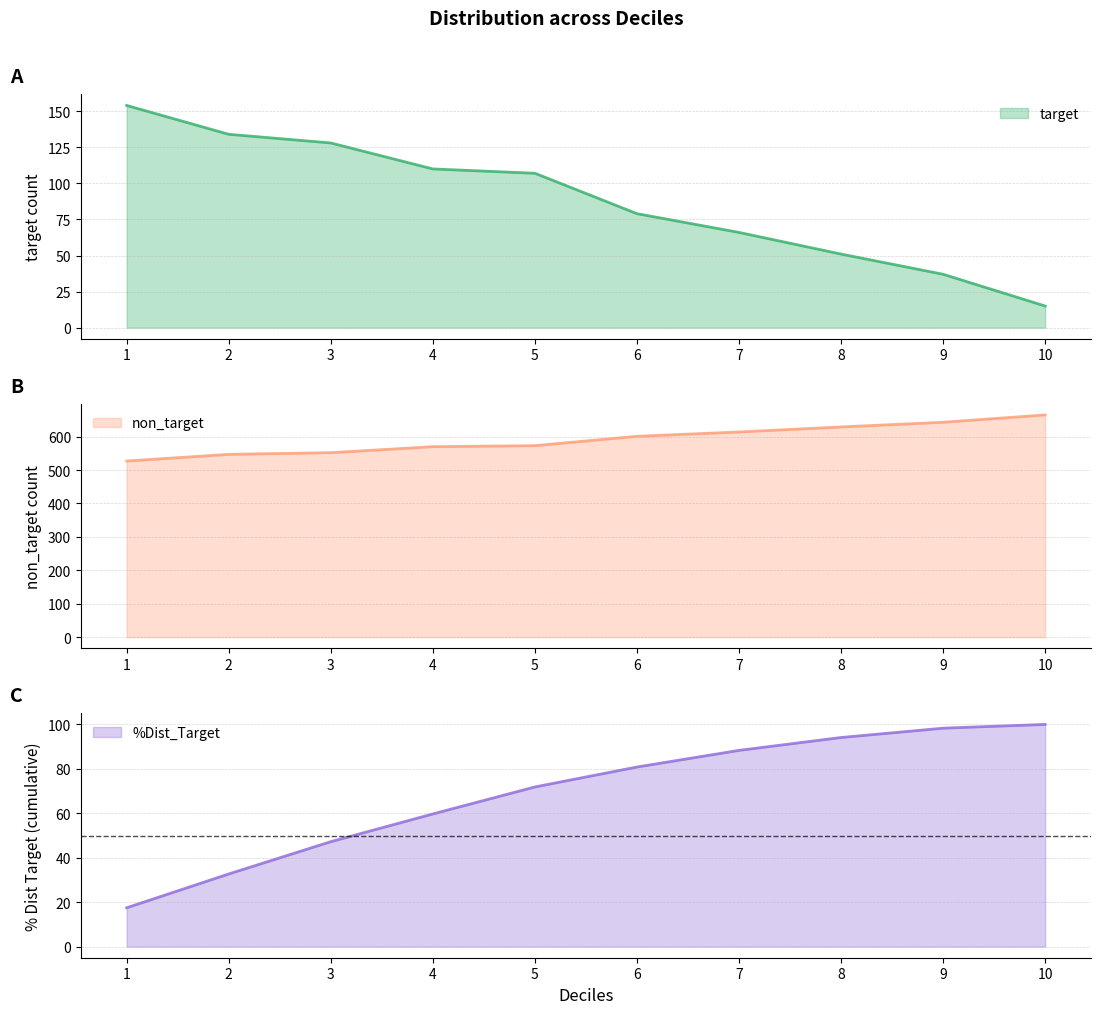

What is the total value across all series at 7?

768.3